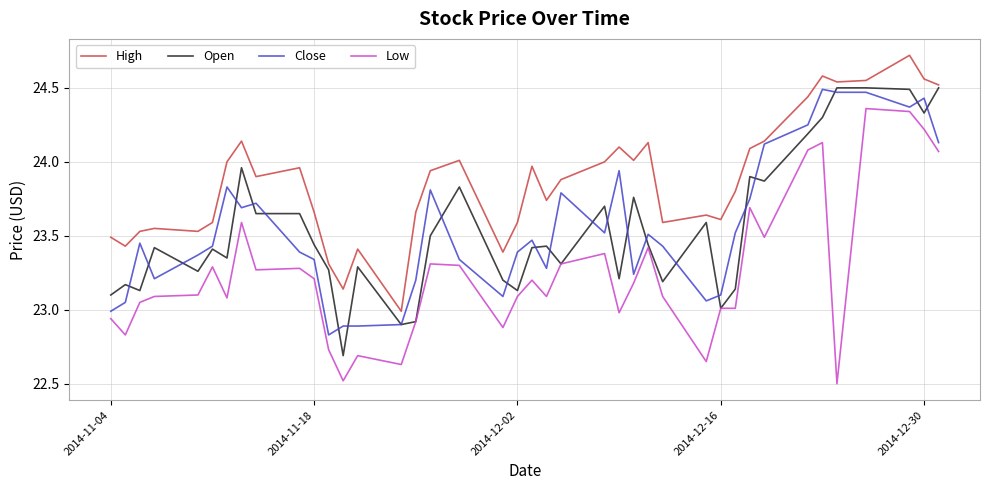

Which series has the largest total across all categories?

High